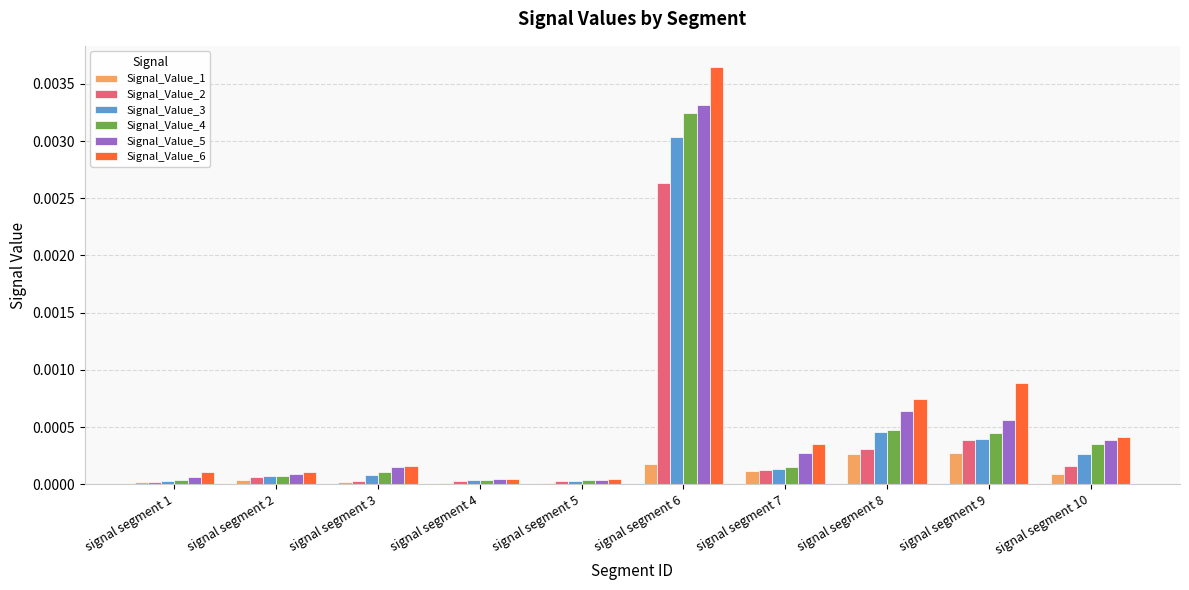

Between signal segment 5 and signal segment 7, which series saw the biggest shift?

Signal_Value_6